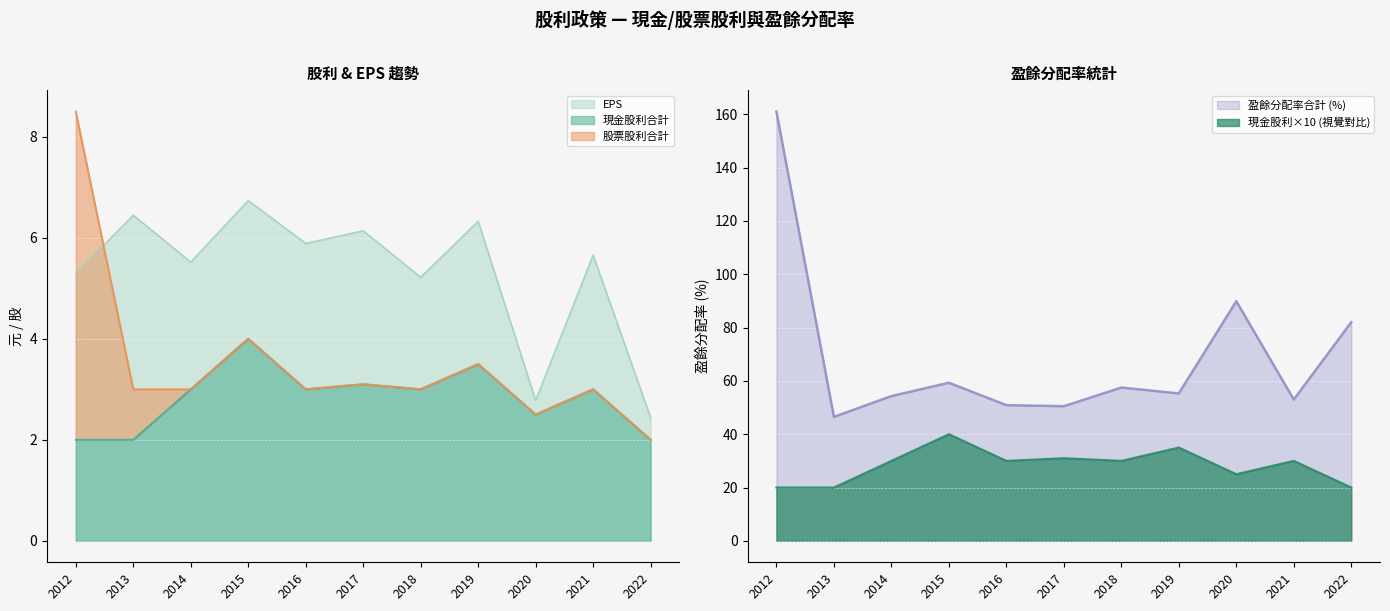

Which label corresponds to the smallest value in the chart?

2012